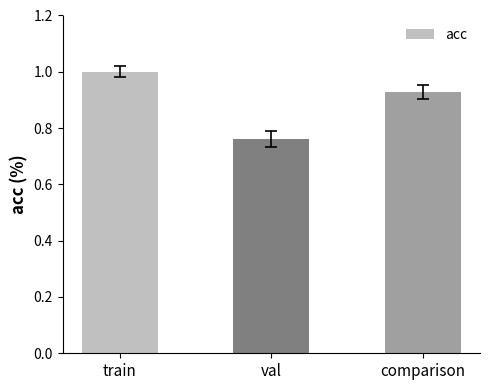

Is it true that the value at val is 0.5?

False